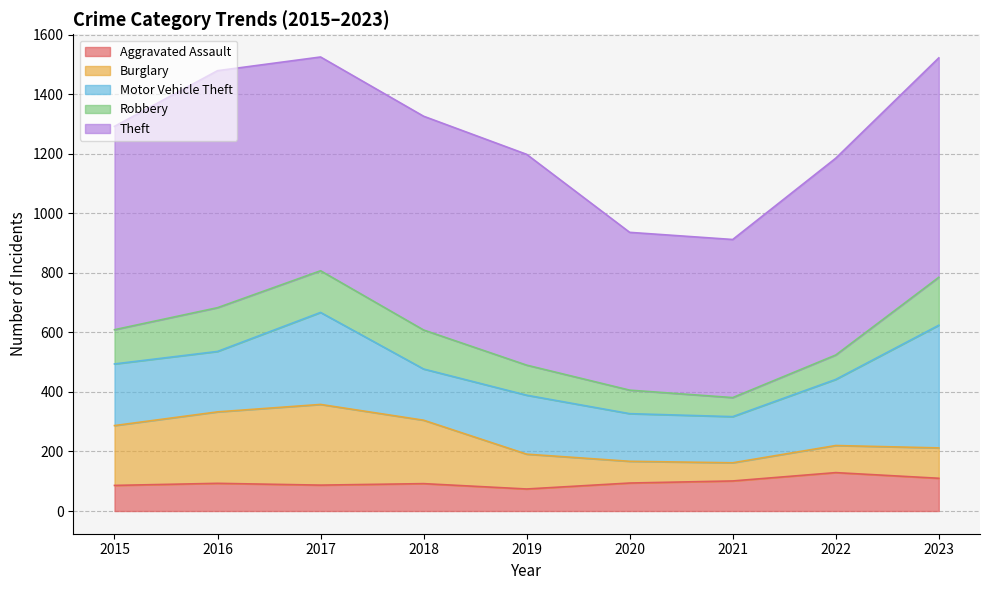

What is the difference between the maximum and minimum values in the Burglary series?

210